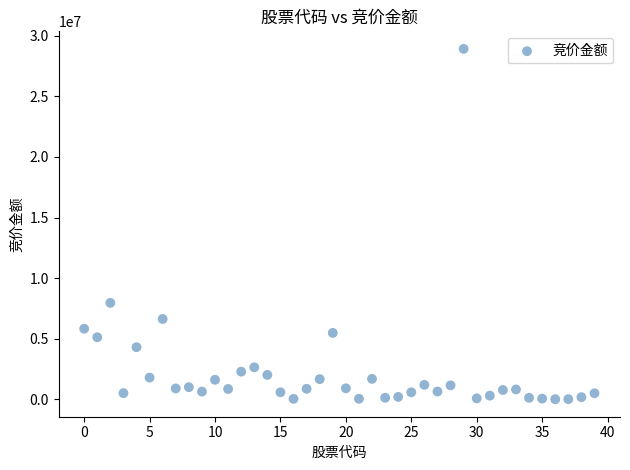

What is the range of Y values (max minus min)?

28898719